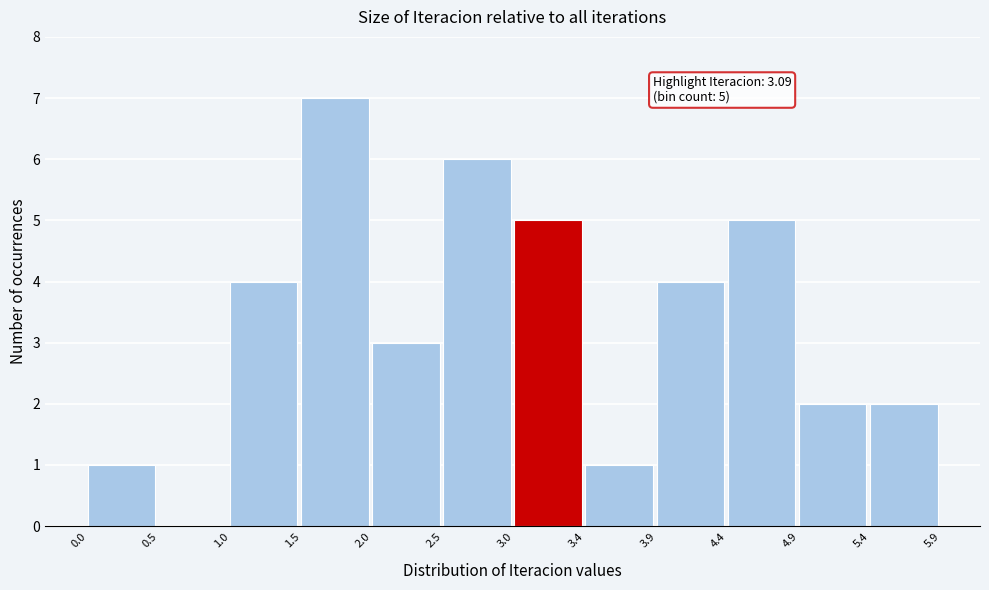

Over which range of the x-axis is the bar tallest?

1.5 to 2.0